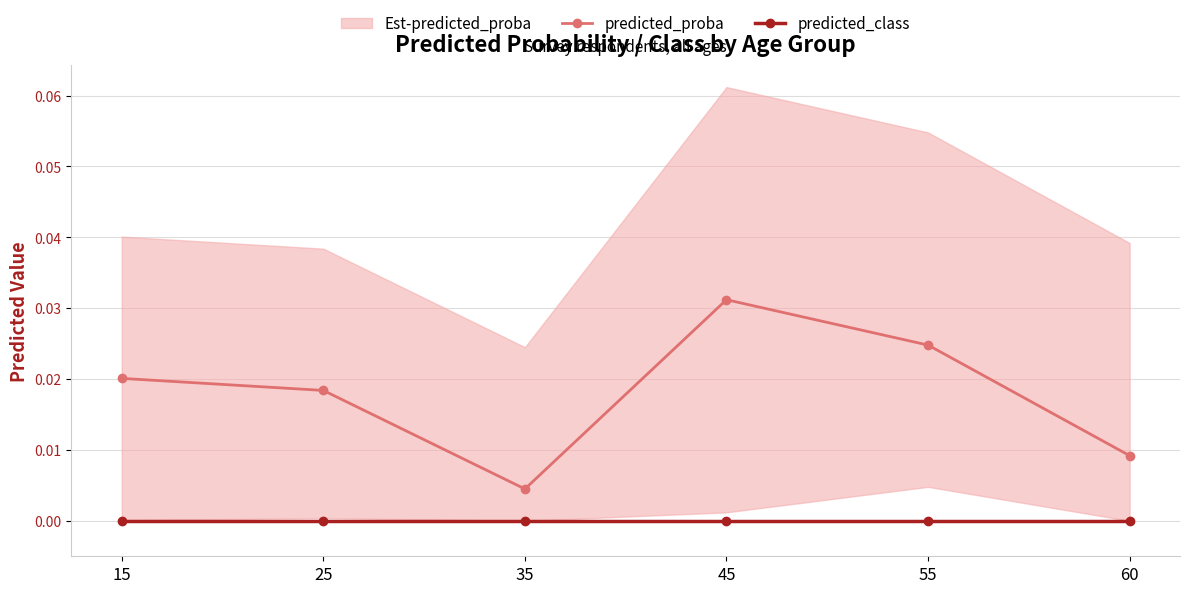

Which category has the lowest value in the predicted_class series?

15